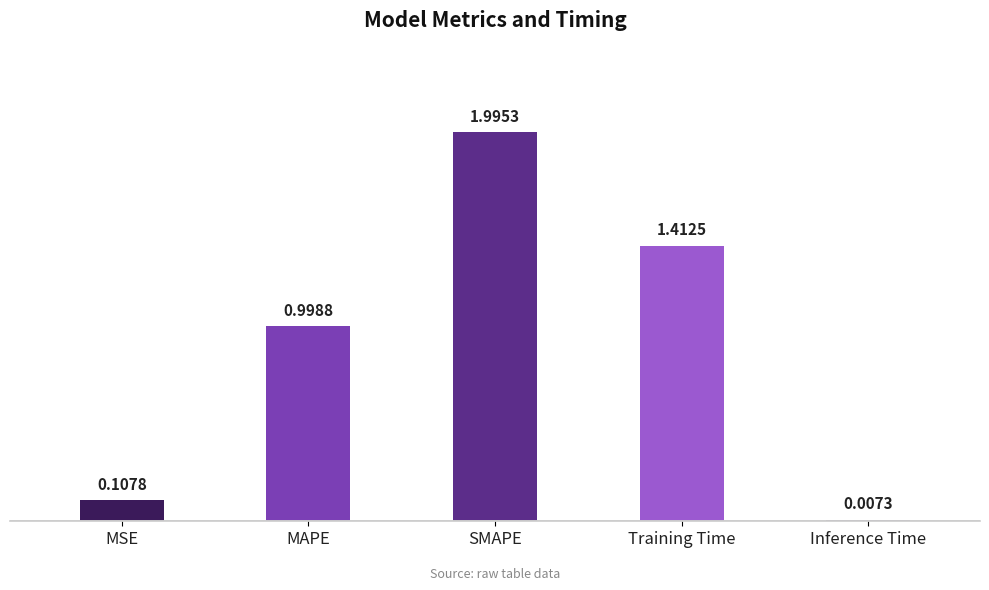

Rank the categories by value from lowest to highest.

Inference Time, MSE, MAPE, Training Time, SMAPE